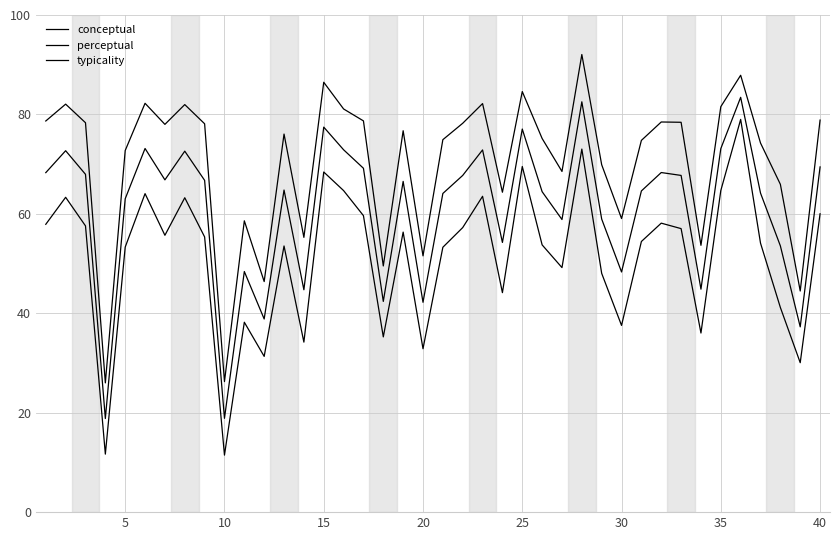

Count the number of data series in this chart.

3